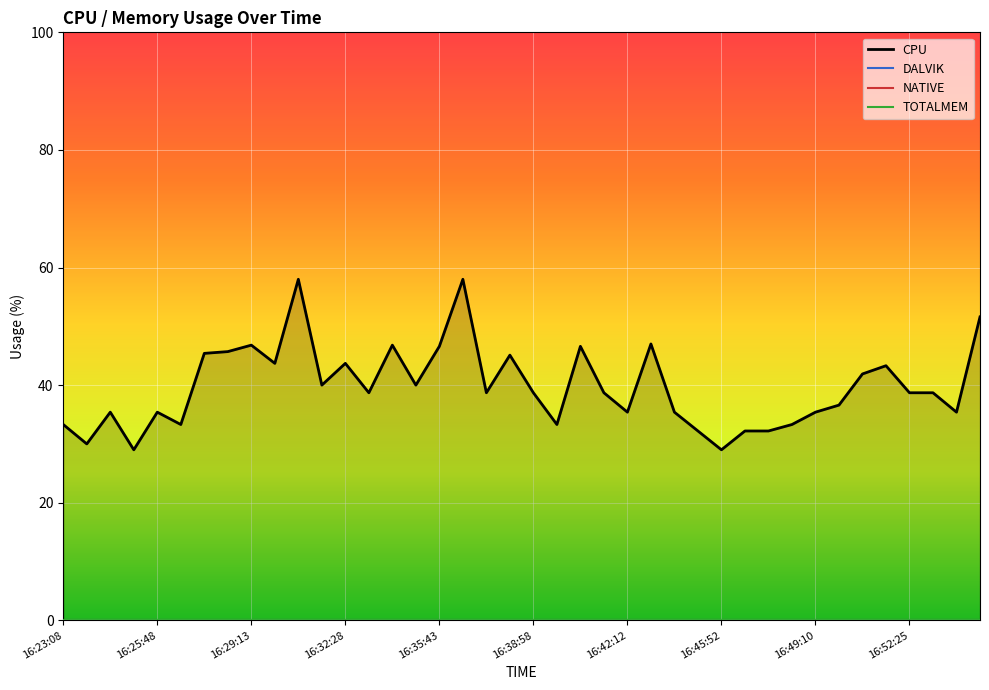

Does the chart display data point markers on the line(s)?

No